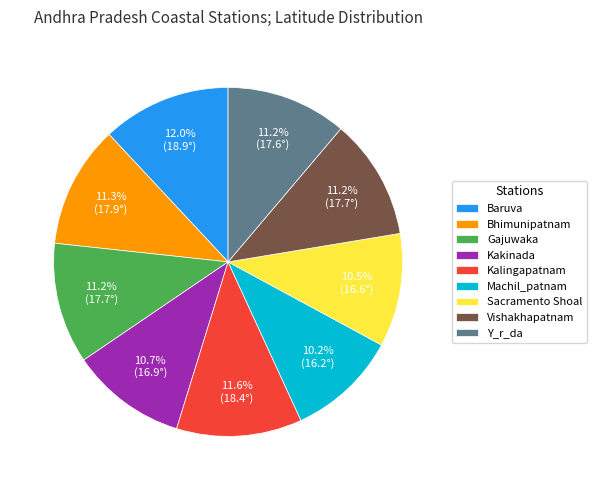

How much of the chart is everything except Bhimunipatnam?

88.7%